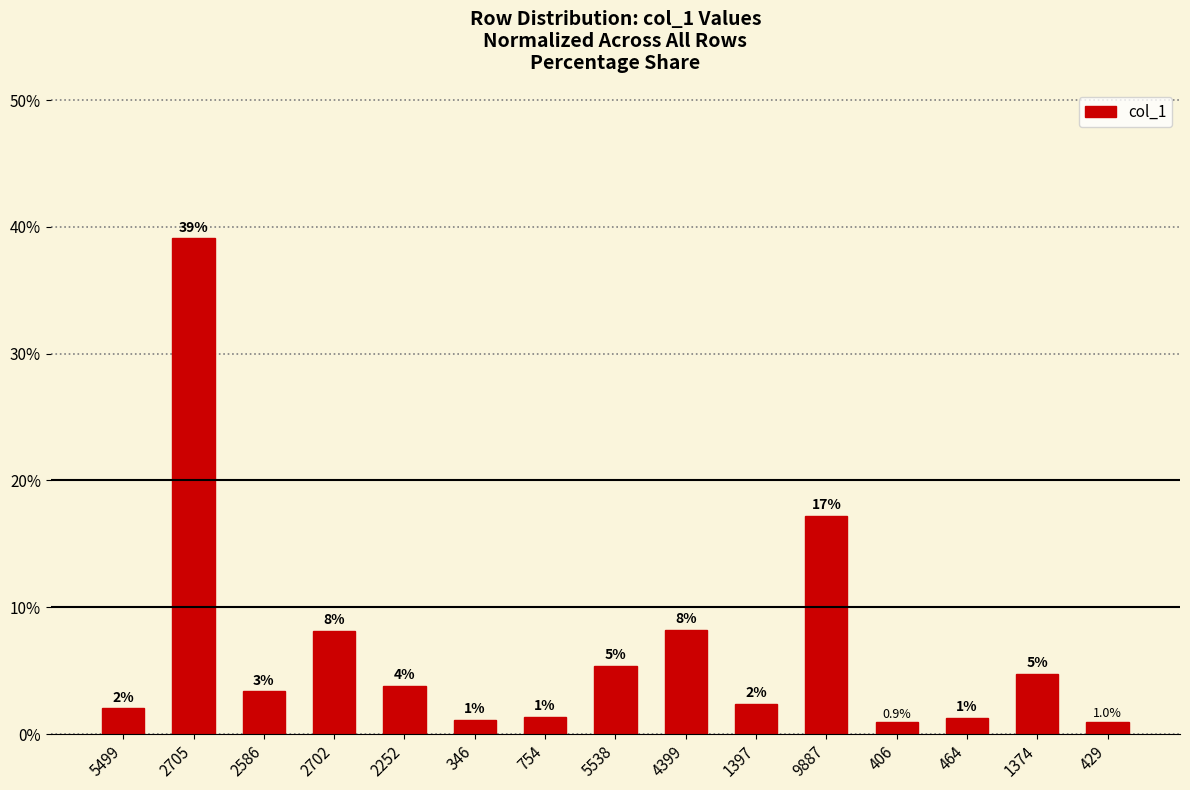

List the labels in order of value, largest first.

2705, 9887, 4399, 2702, 5538, 1374, 2252, 2586, 1397, 5499, 754, 464, 346, 429, 406